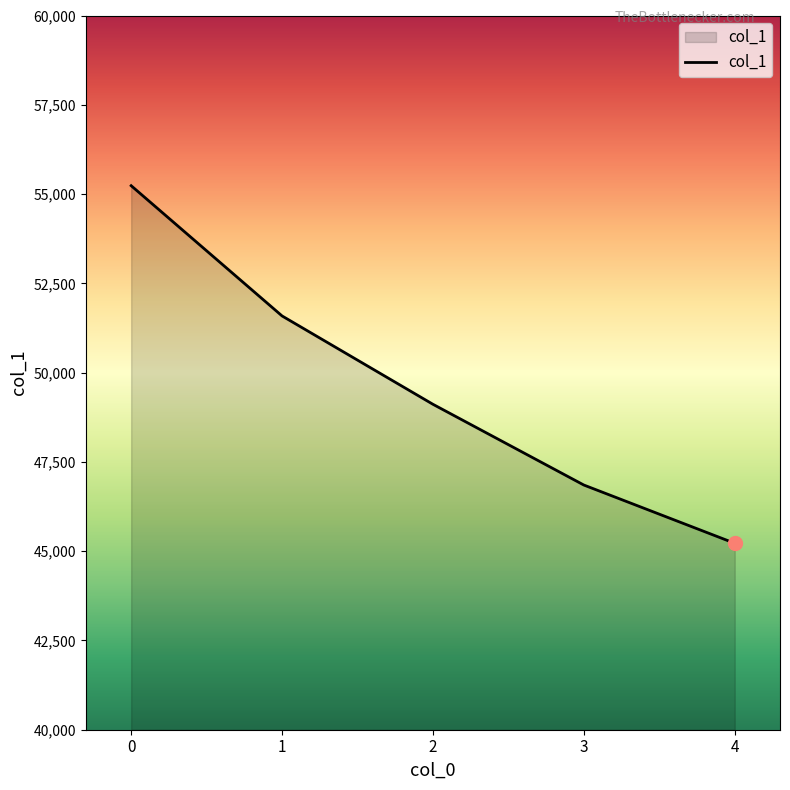

What is the minimum value shown in the chart?

45221